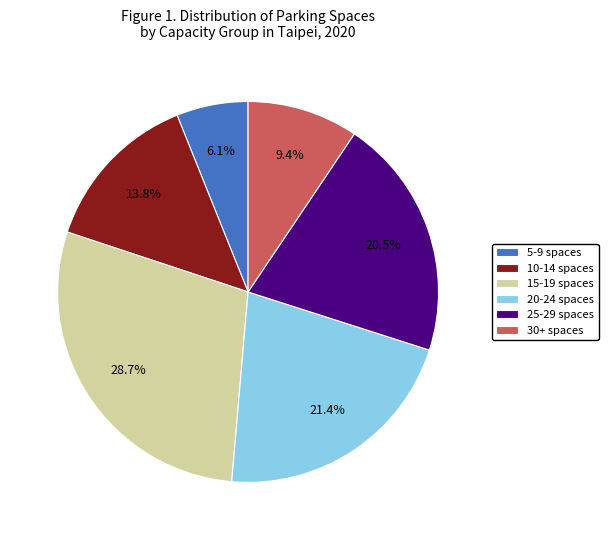

Rank the categories by value from lowest to highest.

5-9 spaces, 30+ spaces, 10-14 spaces, 25-29 spaces, 20-24 spaces, 15-19 spaces